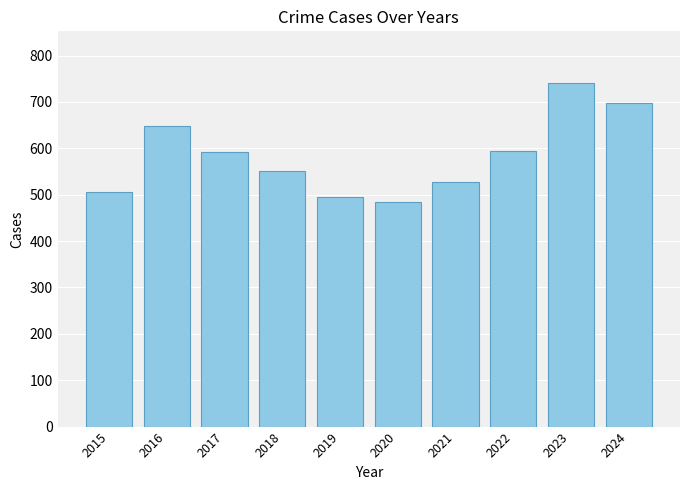

Which label corresponds to the smallest value in the chart?

2020